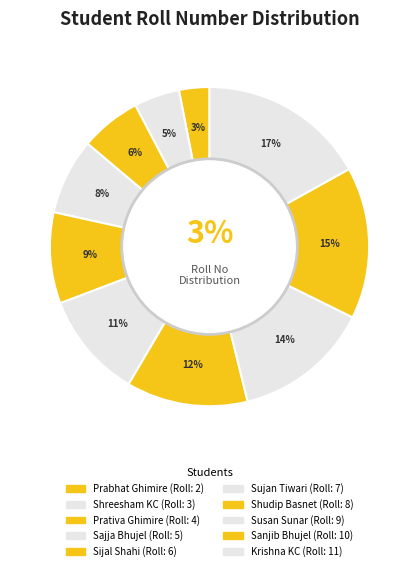

What percentage is the Sujan Tiwari slice, to the nearest percent?

11%